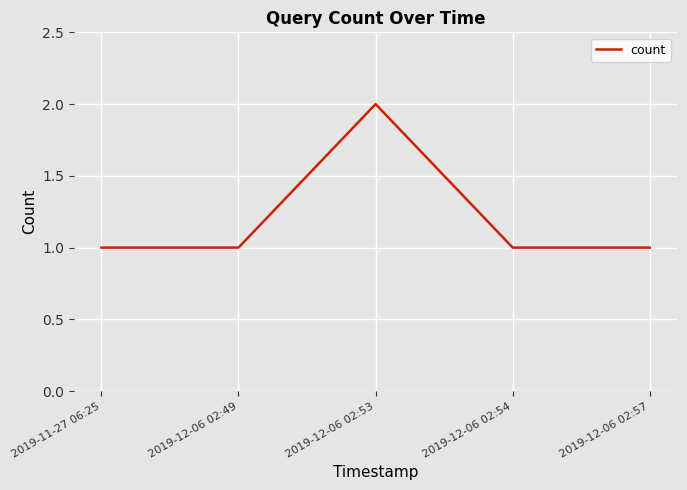

What position from the right is 2019-11-27 06:25?

5